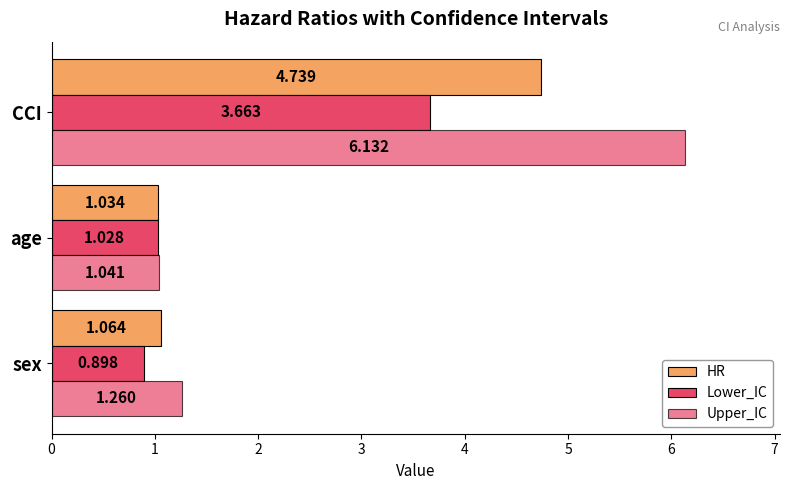

How many data points in Lower_IC are less than 1?

1